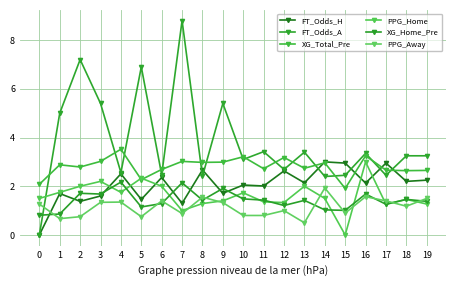

Which label corresponds to the largest value in the chart?

7